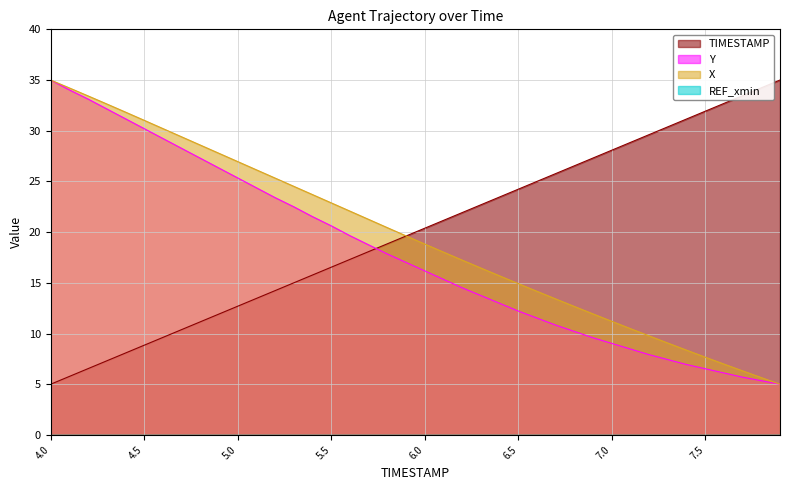

Does the chart have visible grid lines?

Yes